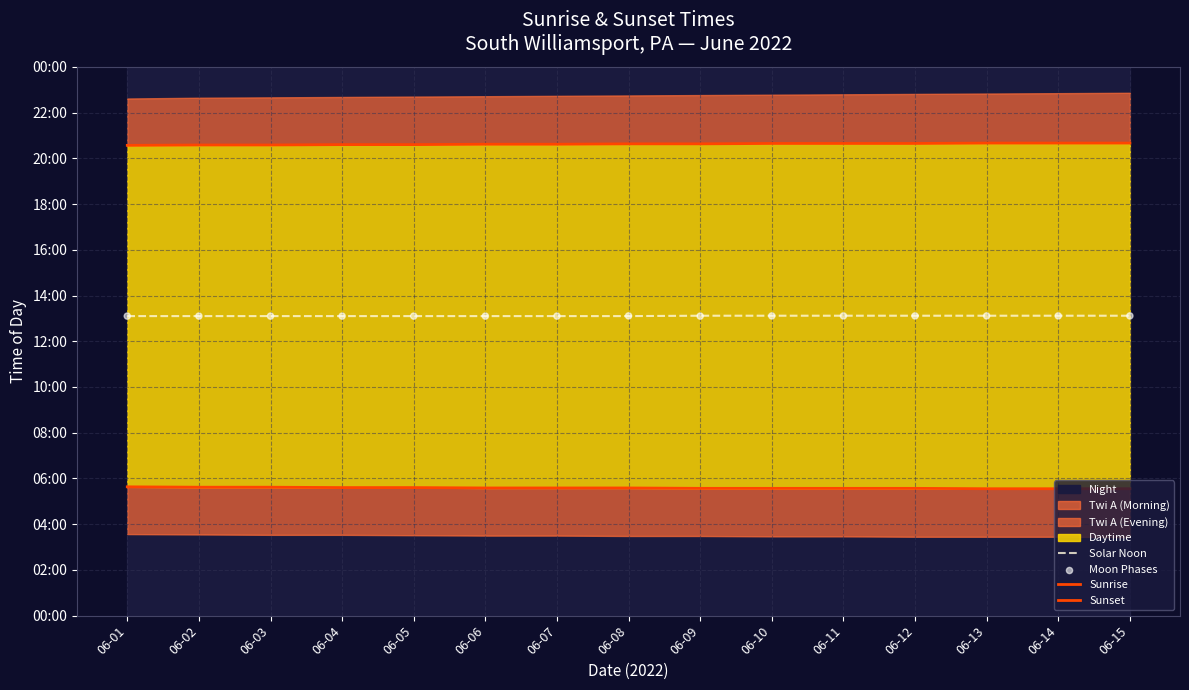

Which series reaches the minimum Y coordinate?

Sunrise